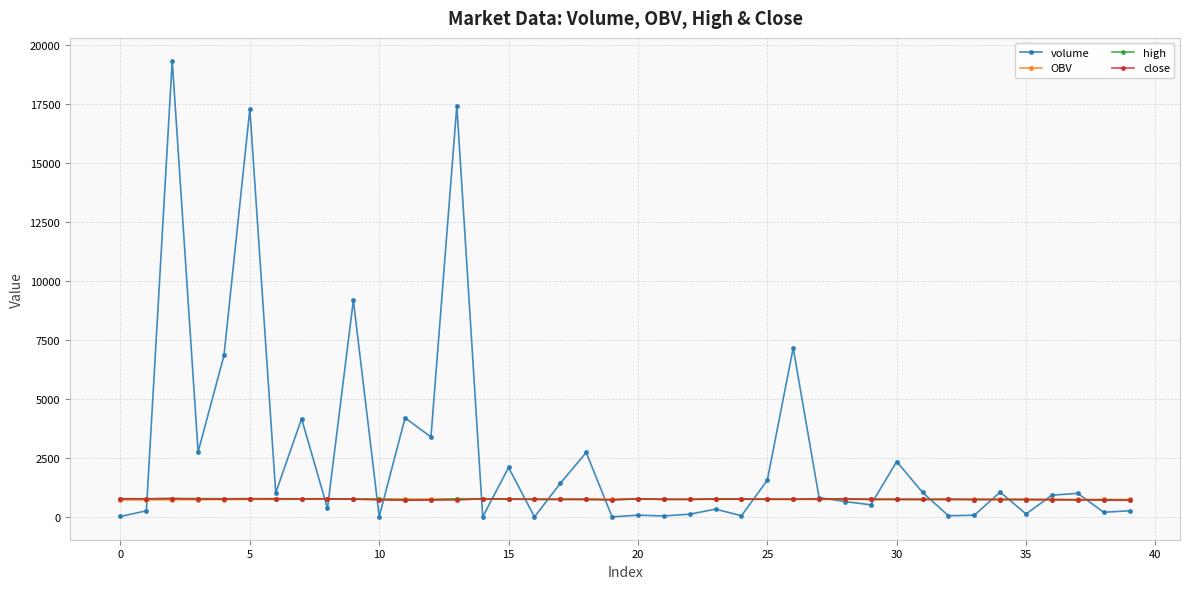

Which series has the largest total across all categories?

volume